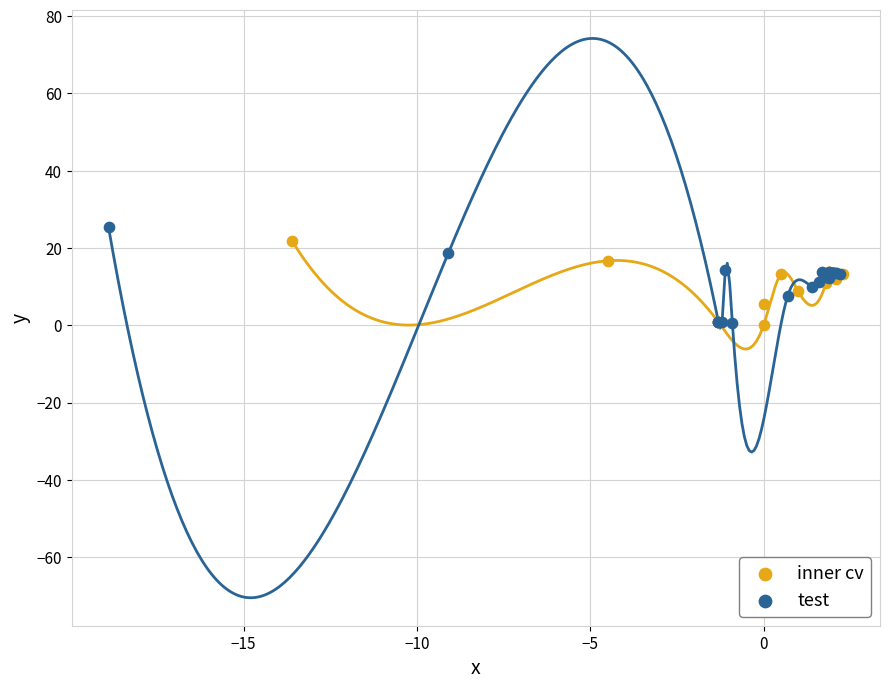

Which series has the largest Y range (max minus min)?

test